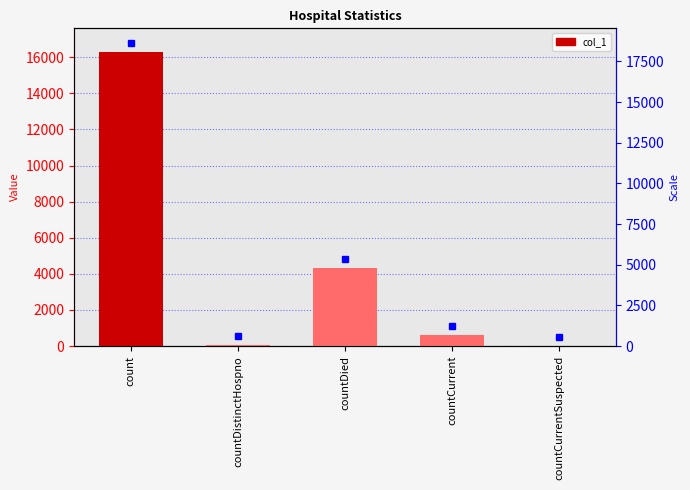

At which label is the value closest to 8139?

countDied